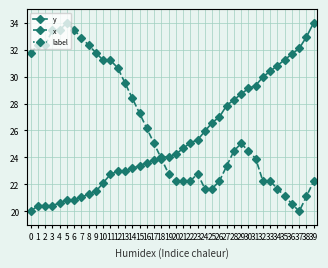

At which label is x closest to 27?

15